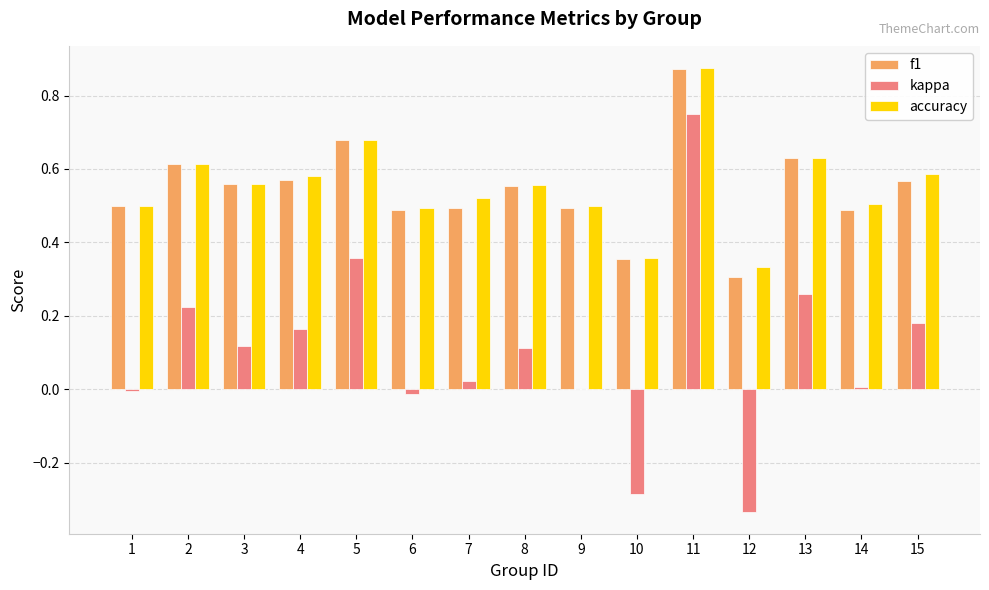

What is the sum of all accuracy values?

8.3